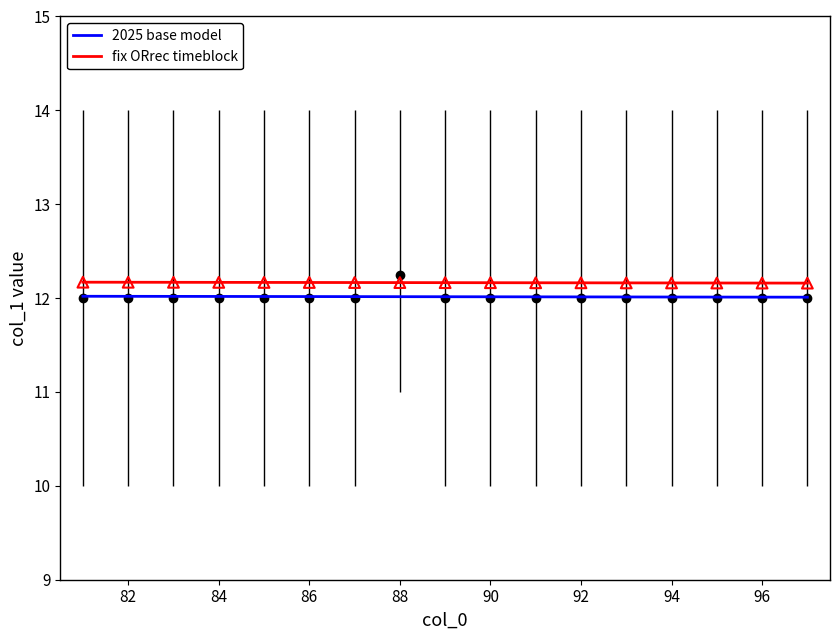

Which series has the largest total across all categories?

fix ORrec timeblock